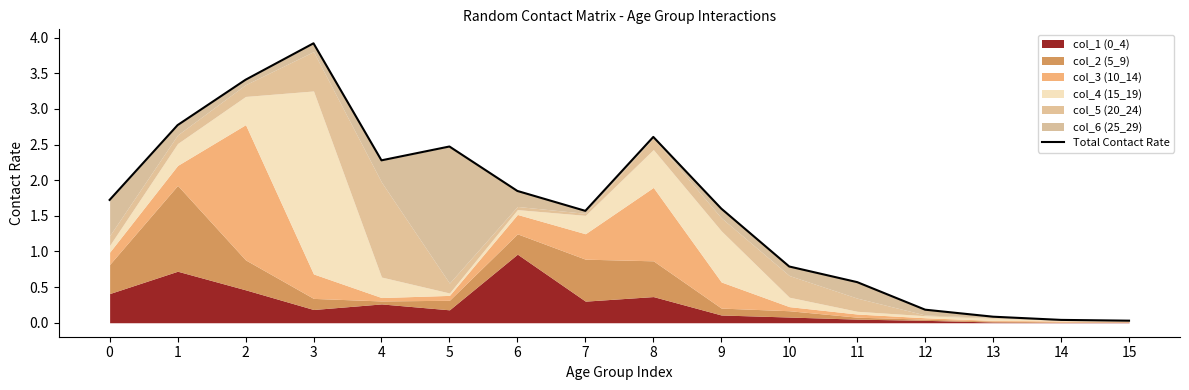

True or false: the data shows 1.0 at 6.

False